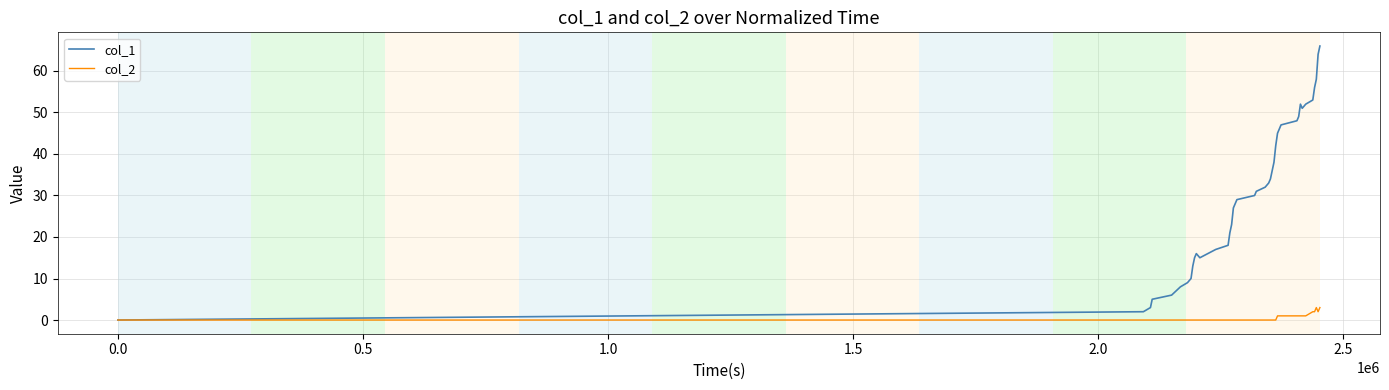

What is the maximum value shown in the chart?

66